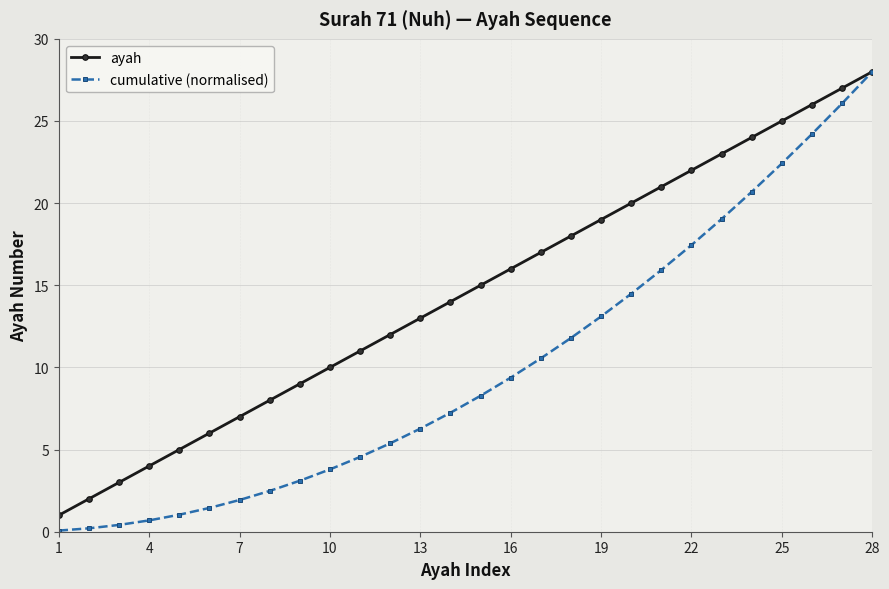

Which series has the largest total across all categories?

ayah